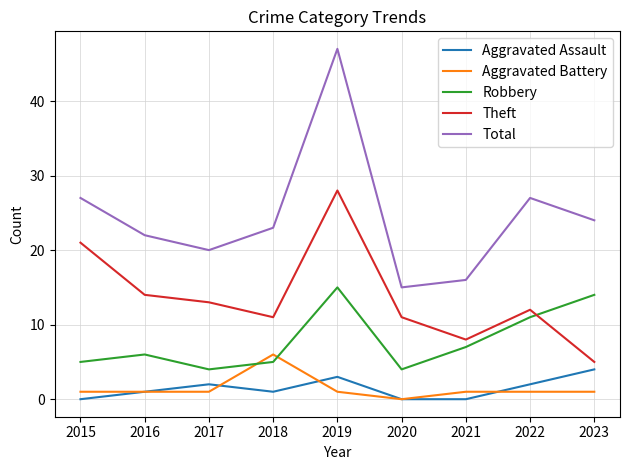

Which series has the largest total across all categories?

Total